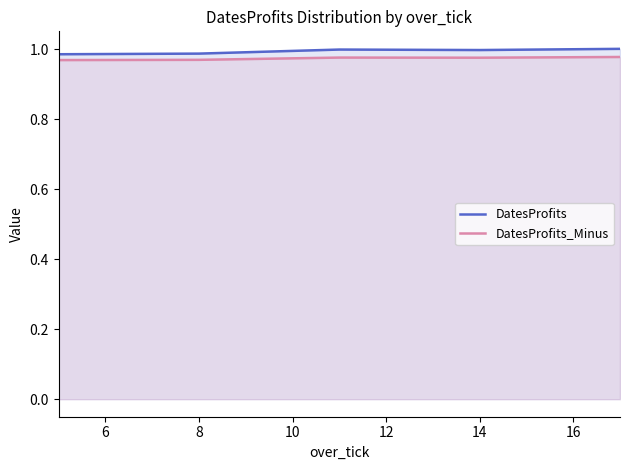

What is the highest value of the DatesProfits_Minus series?

1.0